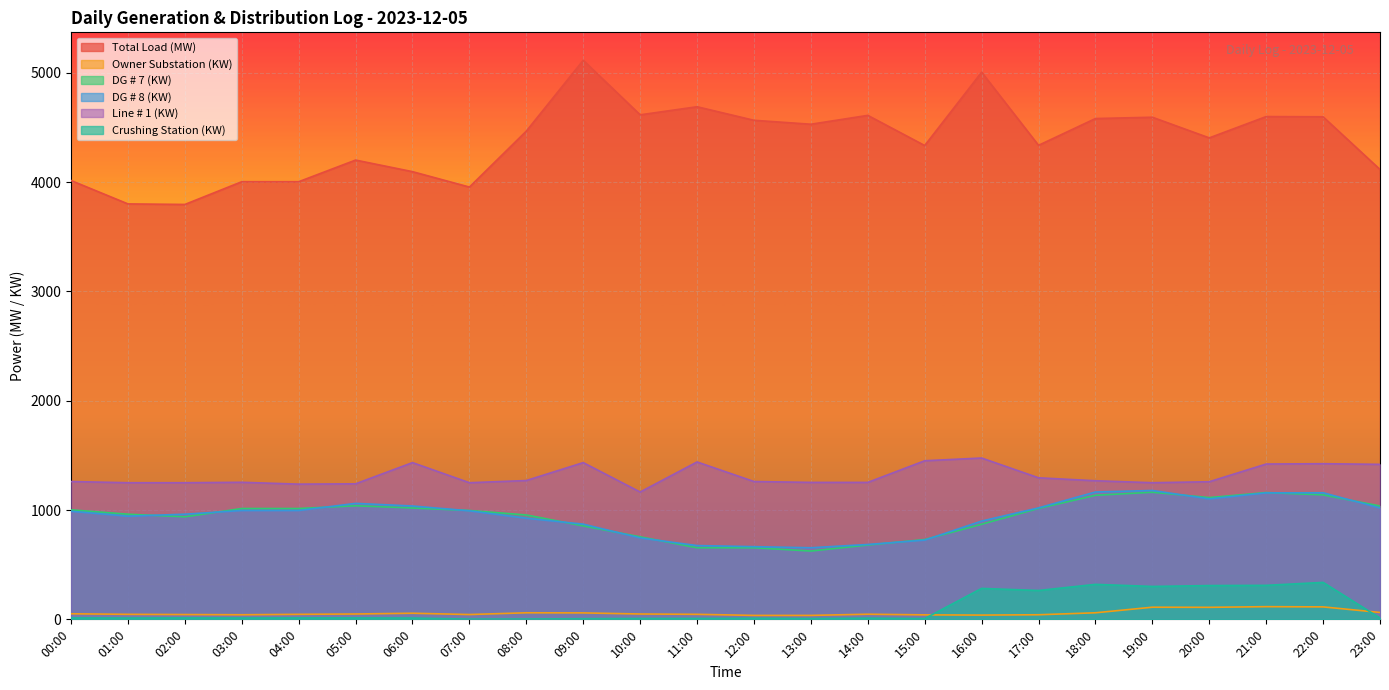

At how many categories does at least one series exceed 2062?

24